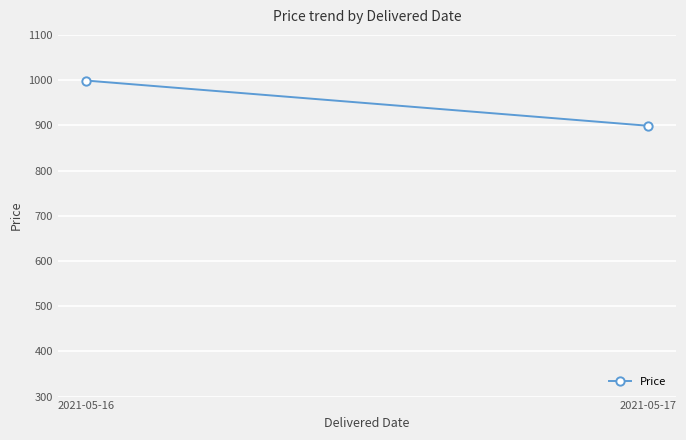

What is the greatest value displayed?

999